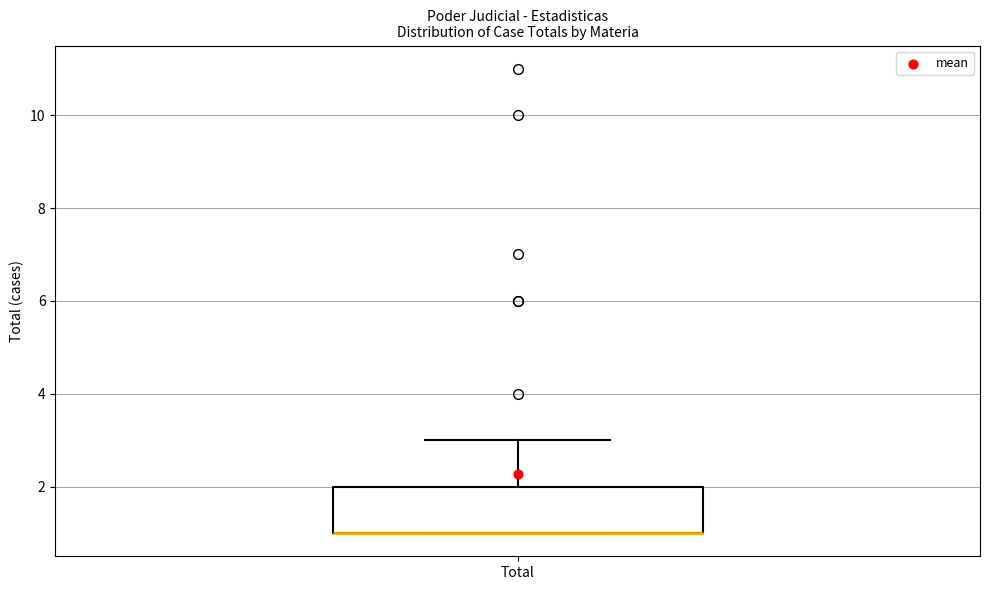

Transcribe this box plot: give where the median line is, the range the box spans, and where the two whiskers end, as read against the y-axis. The values are not printed on the chart, so give them approximately, as read against the axis.

median 1 (drawn on the box's lower edge), box 1 to 2, whiskers 1 to 3